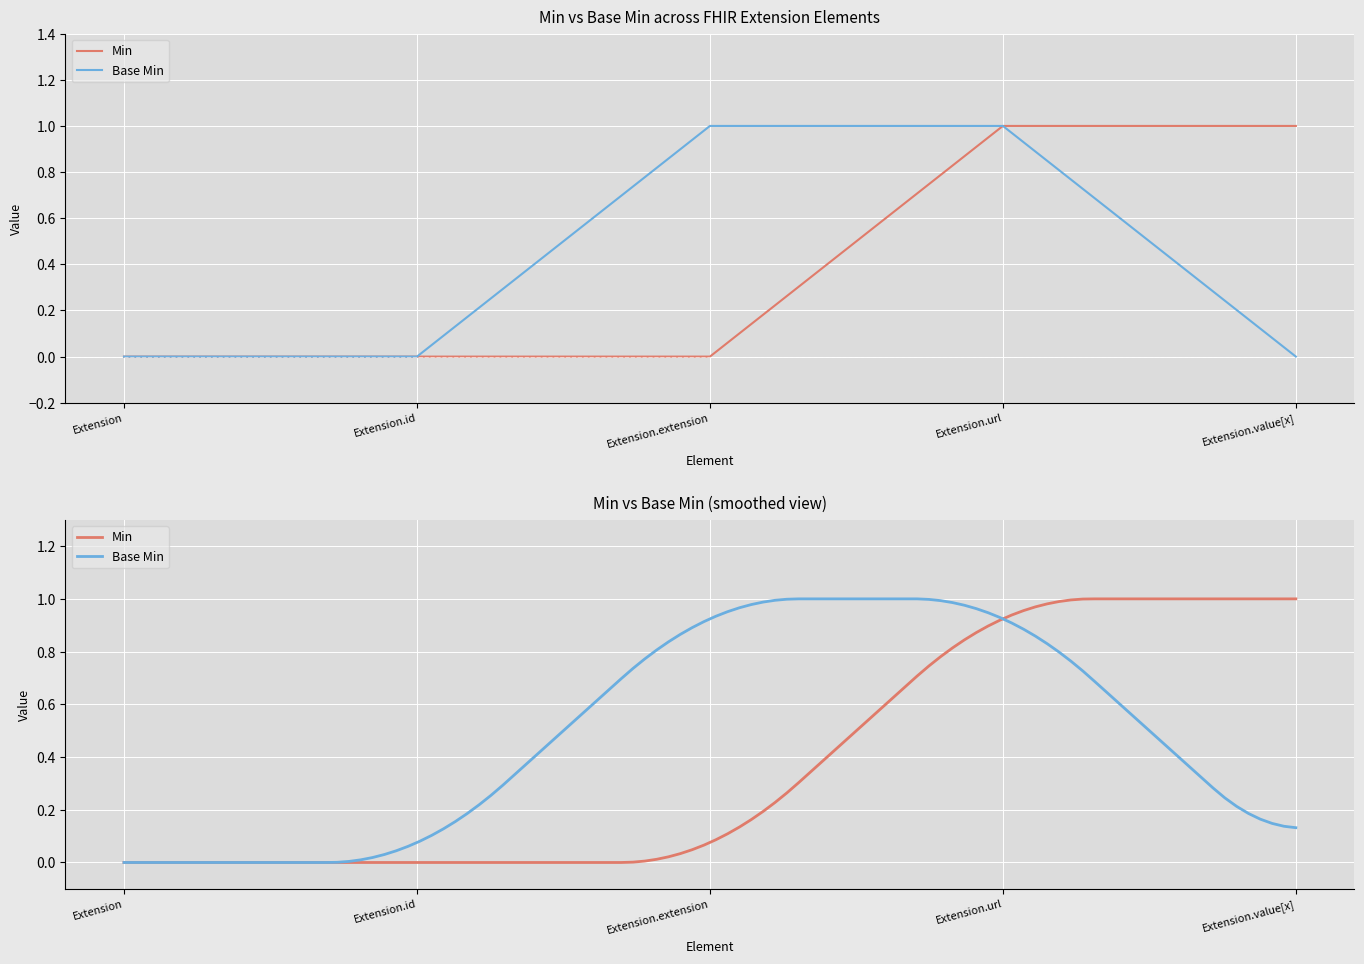

How many data points in Min are above 0?

2